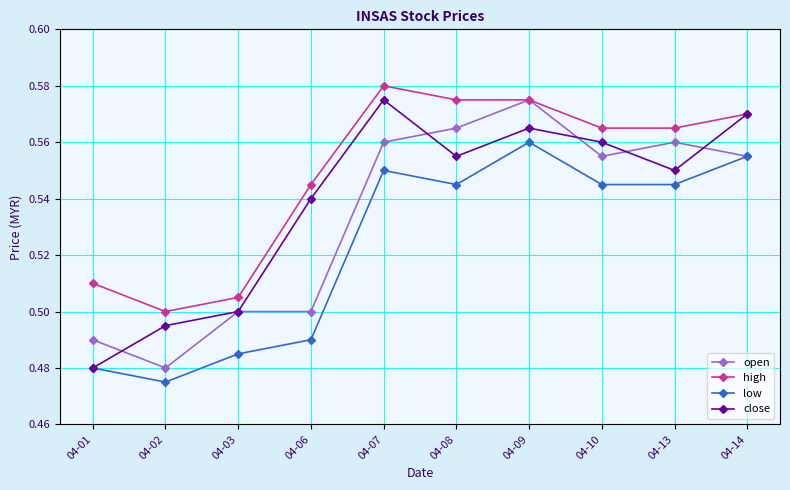

List the series in order of their overall mean, lowest first.

low, open, close, high